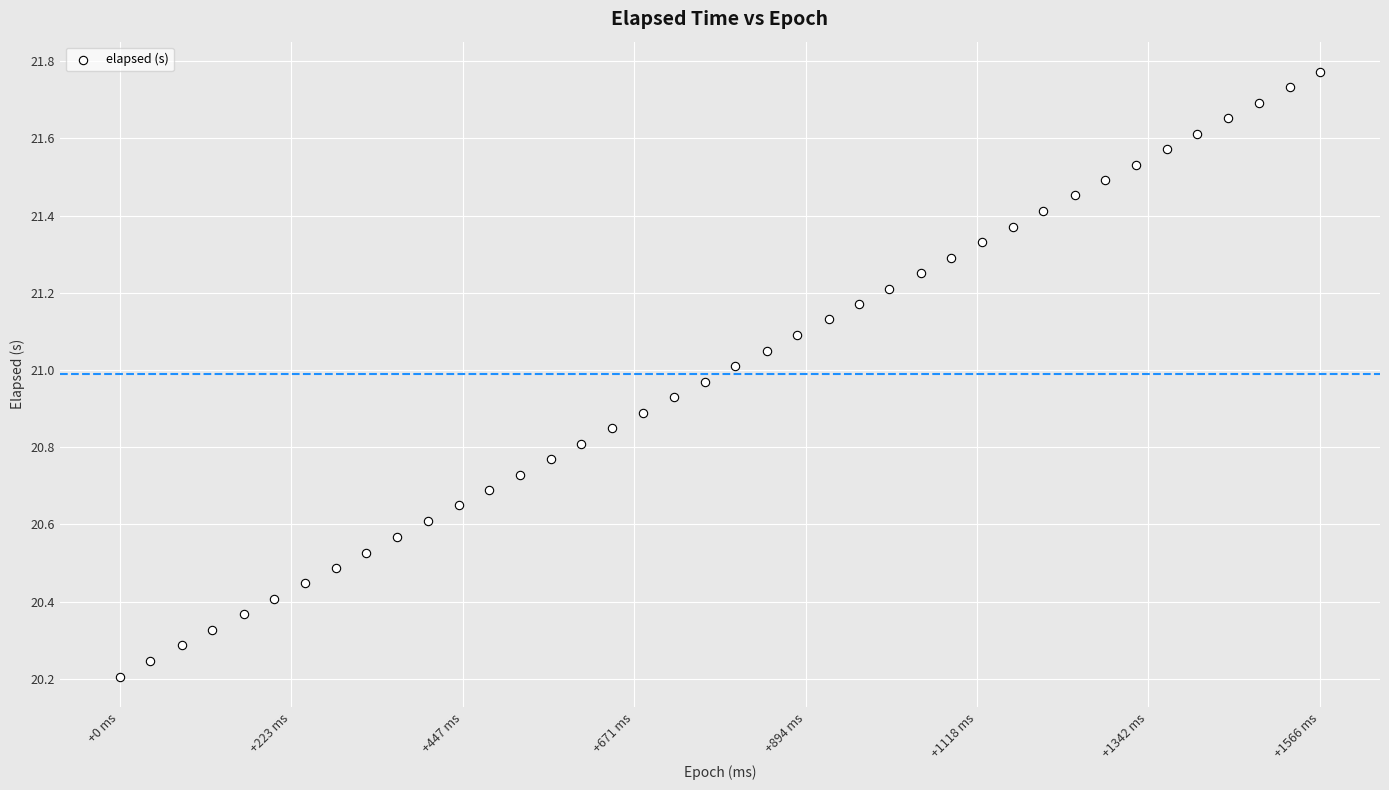

What is the range of X values (max minus min)?

1566.0